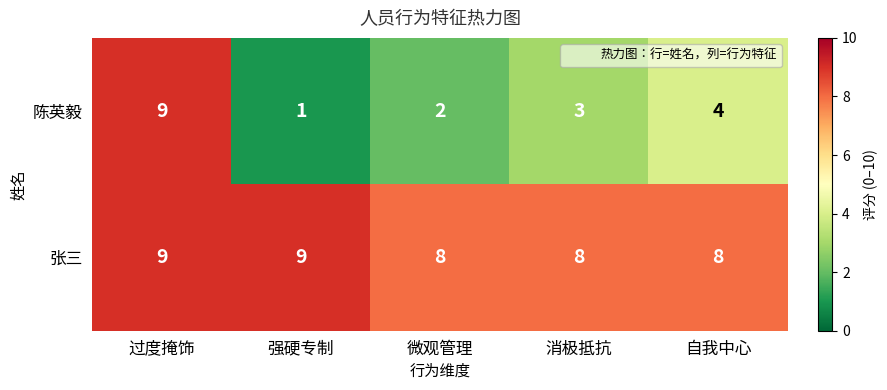

What is the sum of all 陈英毅 values?

19